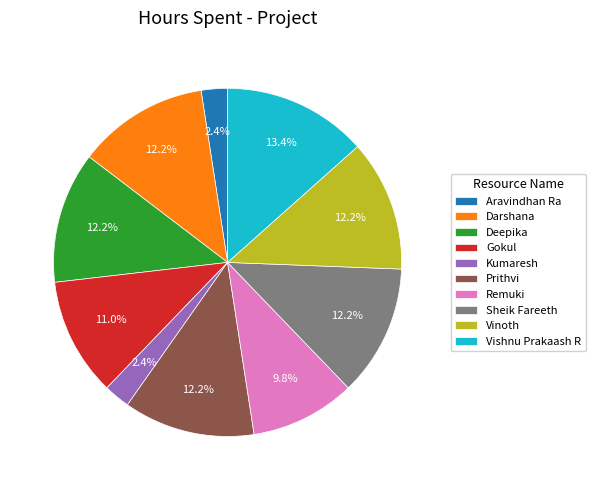

To the nearest percent, what percentage of the pie is Kumaresh?

2%